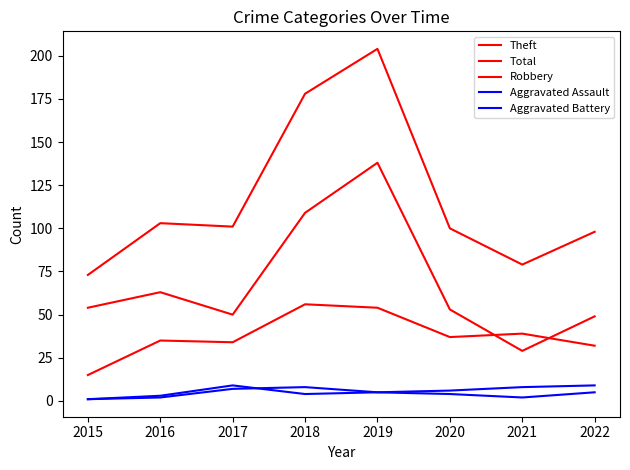

What is the lowest value of the Total series?

73